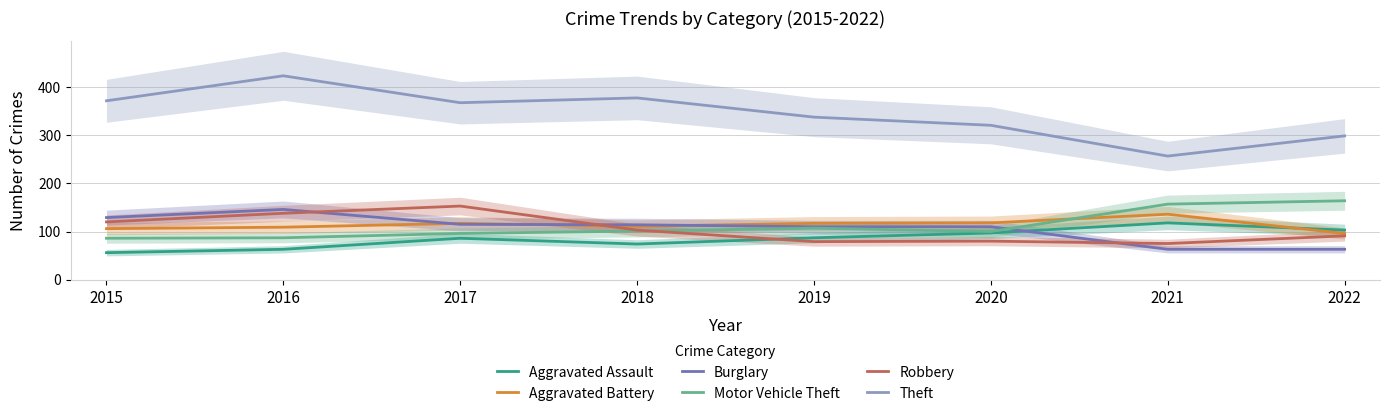

Which series has the widest spread of values?

Theft